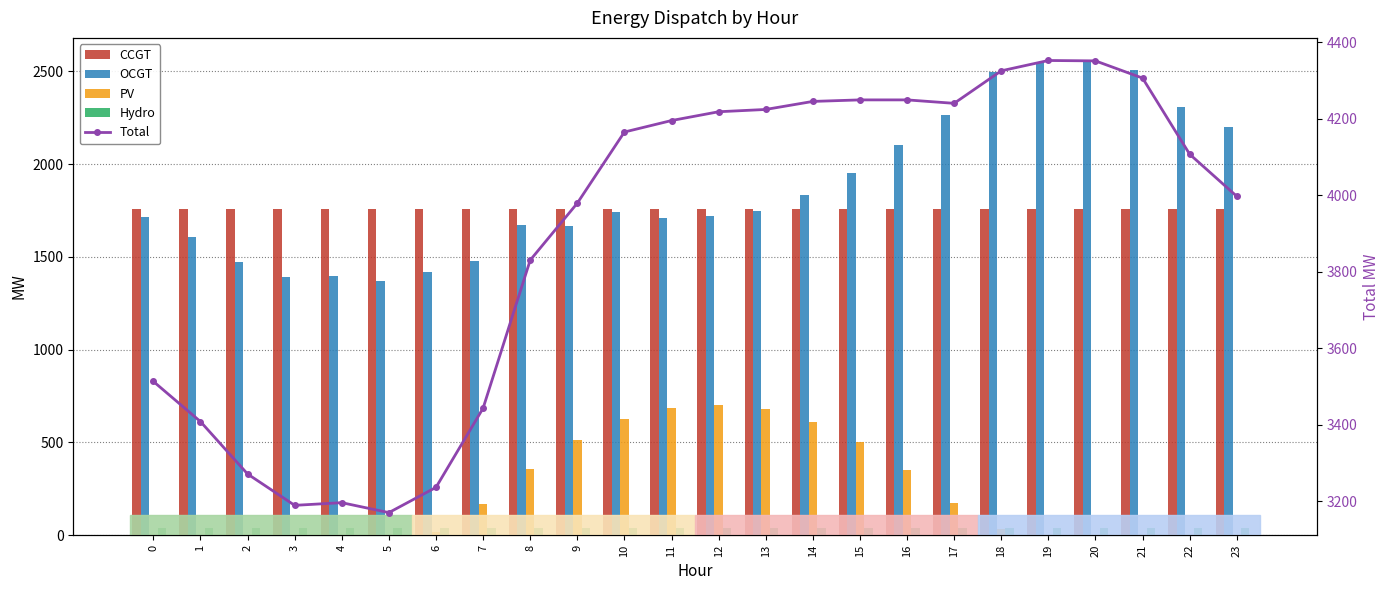

The Total series shows 4165 at 10. True or false?

True